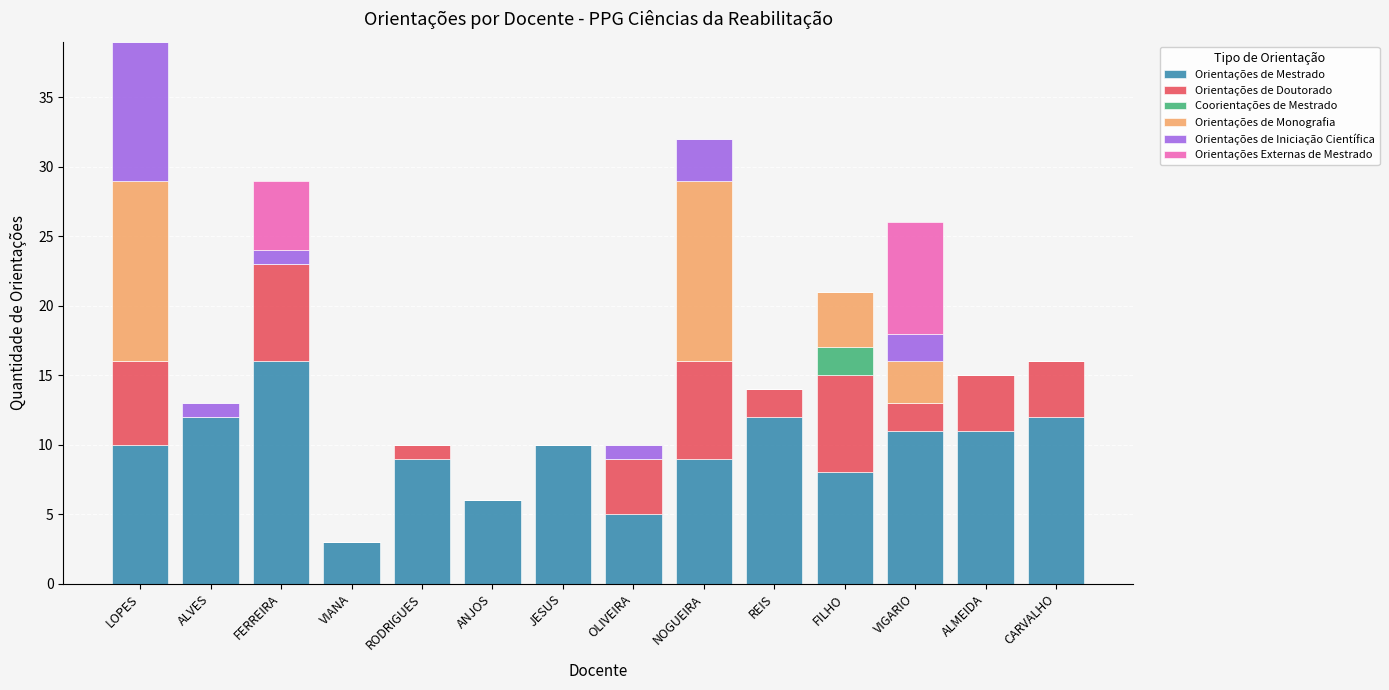

The value of Orientações de Mestrado at OLIVEIRA is 9. True or false?

False